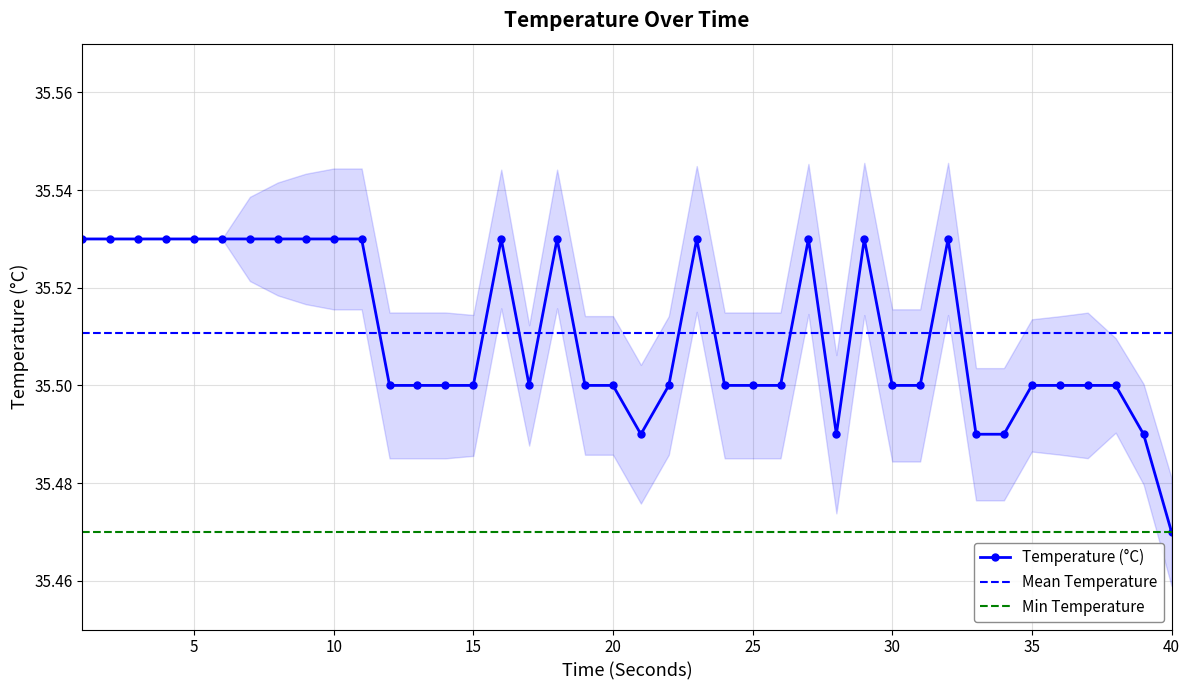

What is the approximate value at 28?

35.5